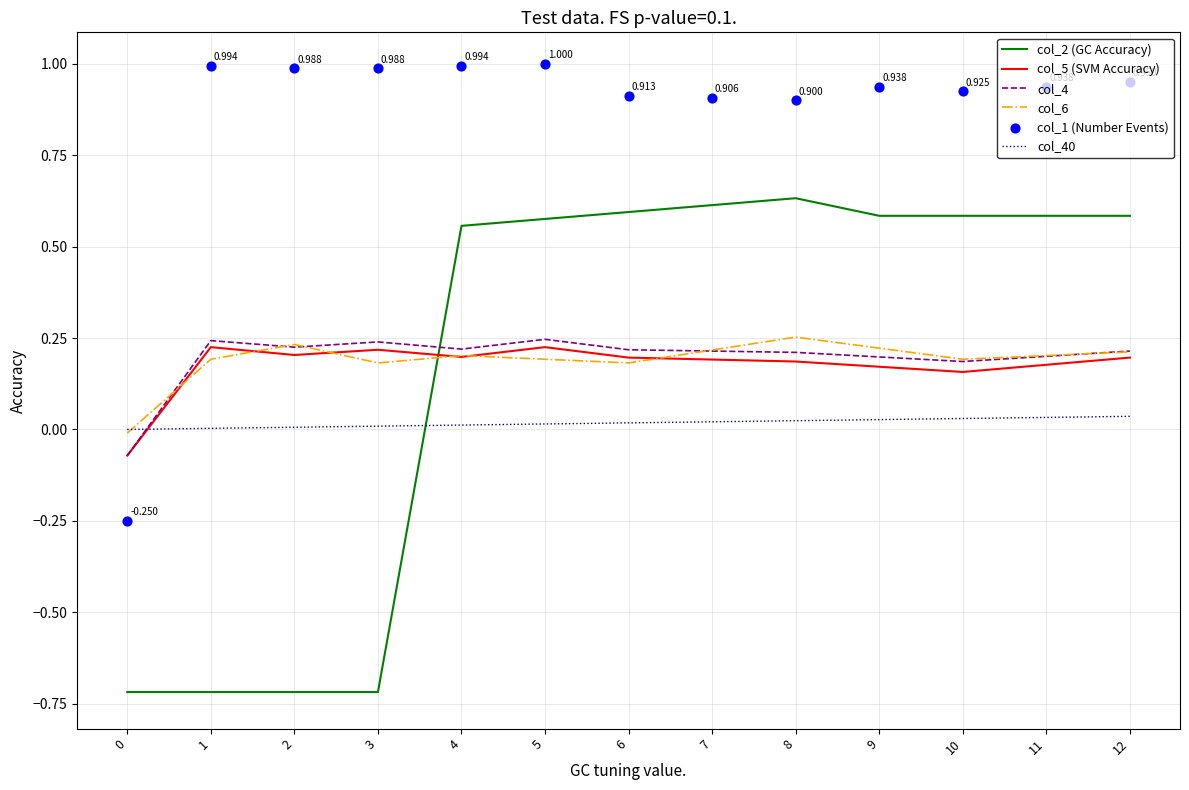

Is the value of col_6 at 6 greater than the value of col_5 (SVM Accuracy) at 5?

No